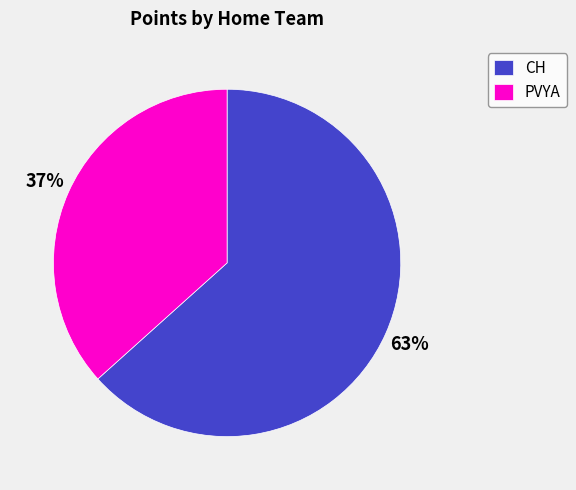

To the nearest percent, what is the combined percentage of PVYA and CH?

100%